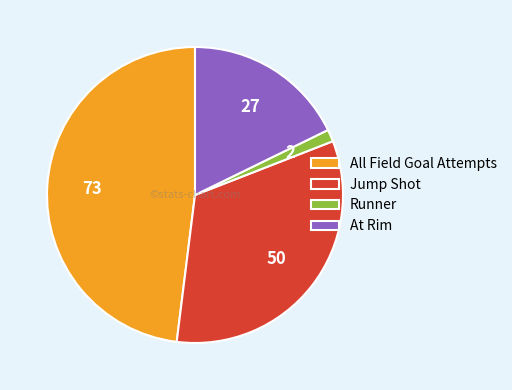

How many segments does this pie chart have?

4